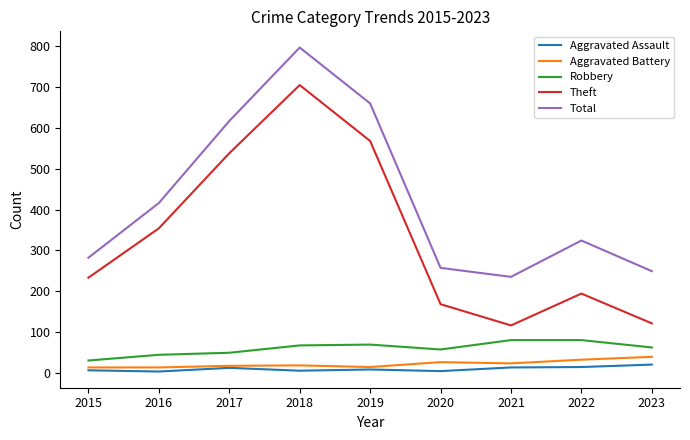

True or false: Theft has a value of 233 at 2015.

True